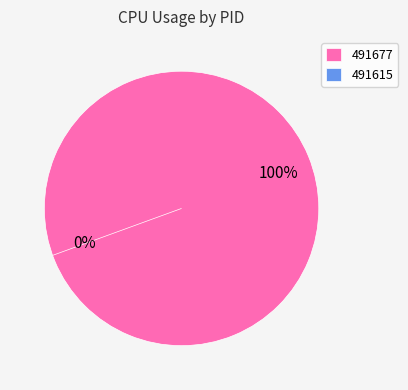

How many segments does this pie chart have?

2